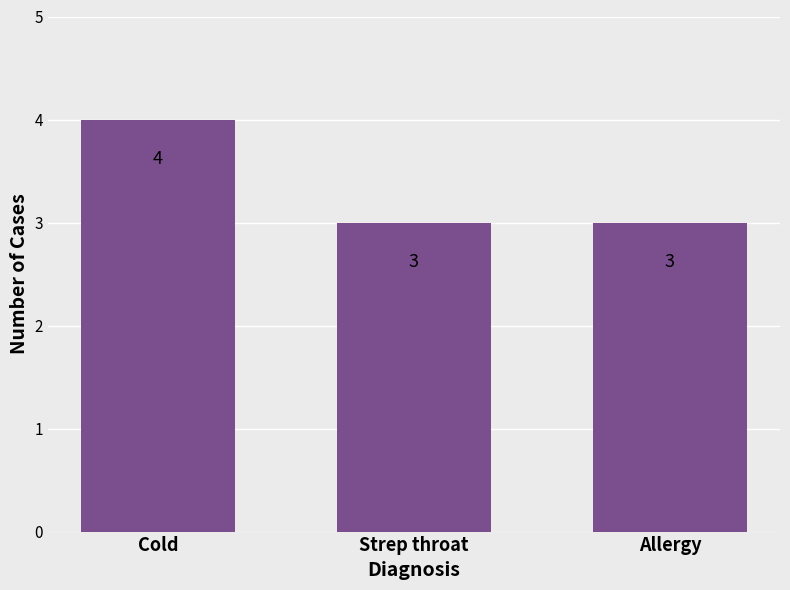

The chart shows a value of 5 at Strep throat. True or false?

False